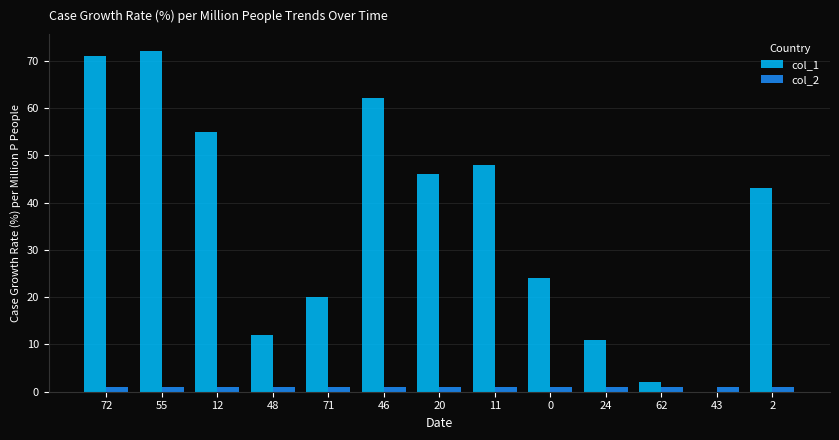

The value of col_1 at 11 is 19. True or false?

False